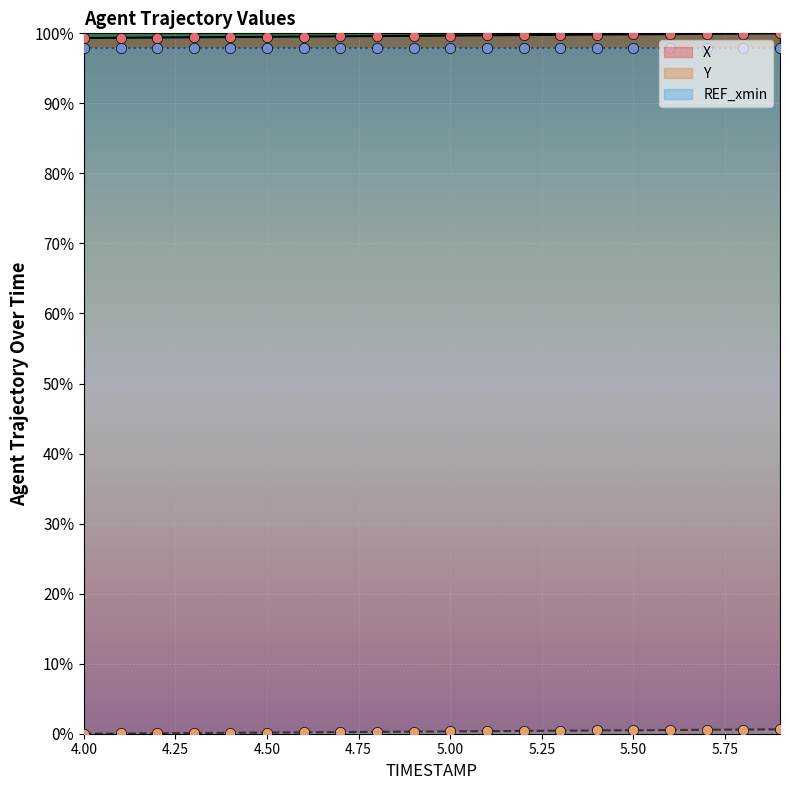

Which series reaches the maximum Y coordinate?

X